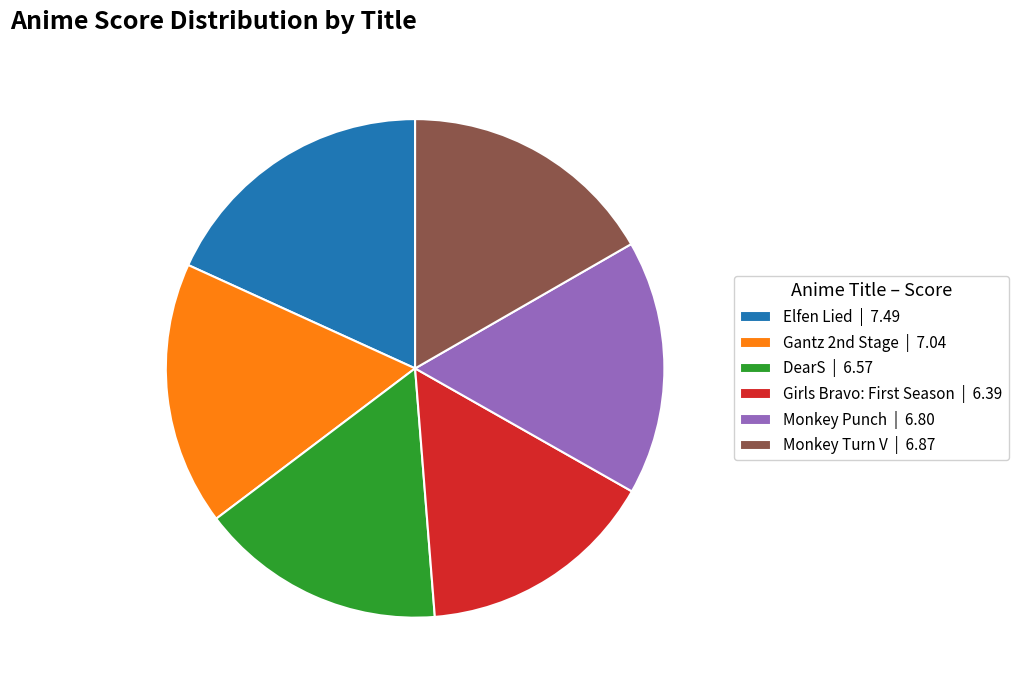

Does Monkey Punch account for over 50% of the chart?

No